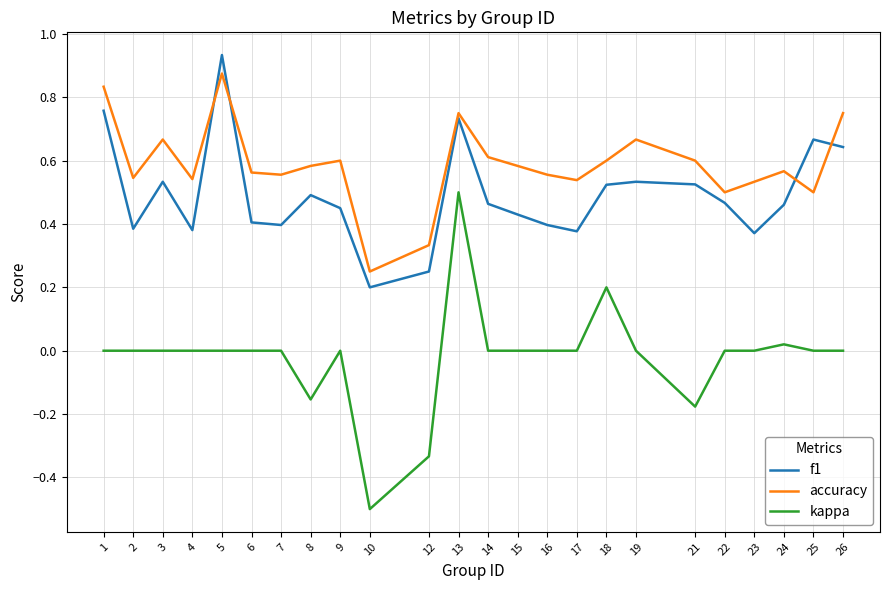

At how many categories does at least one series exceed 0?

24